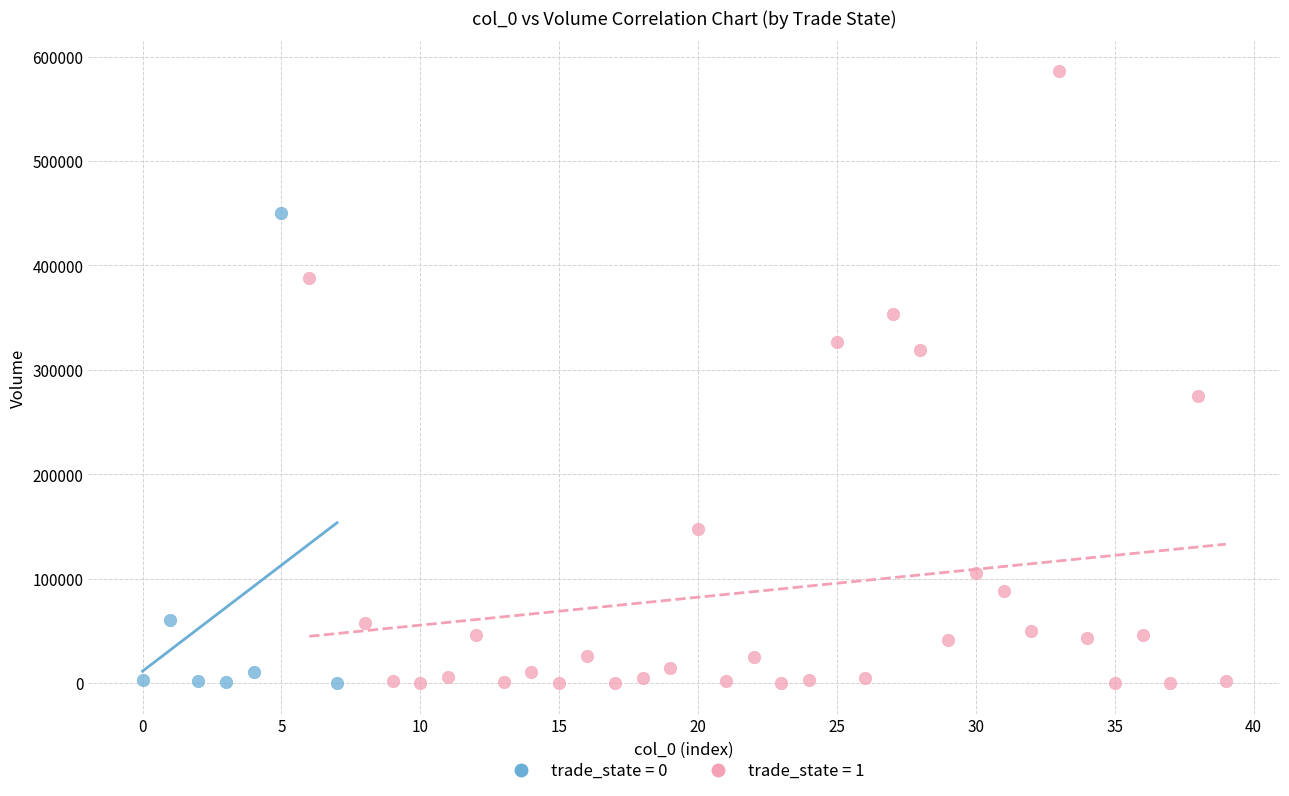

Which series has the widest spread of Y values?

trade_state = 1